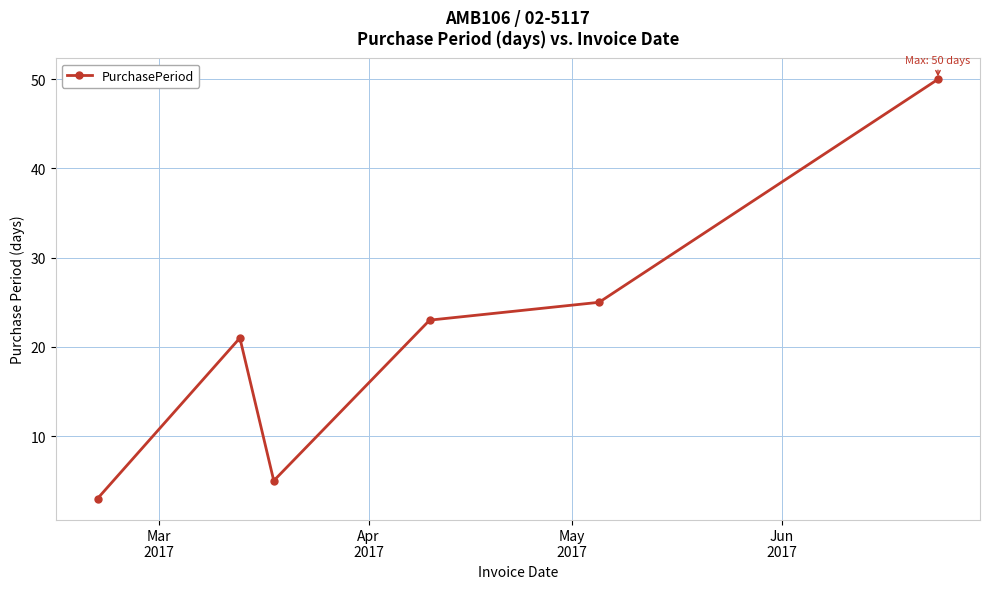

What is the maximum value shown in the chart?

50